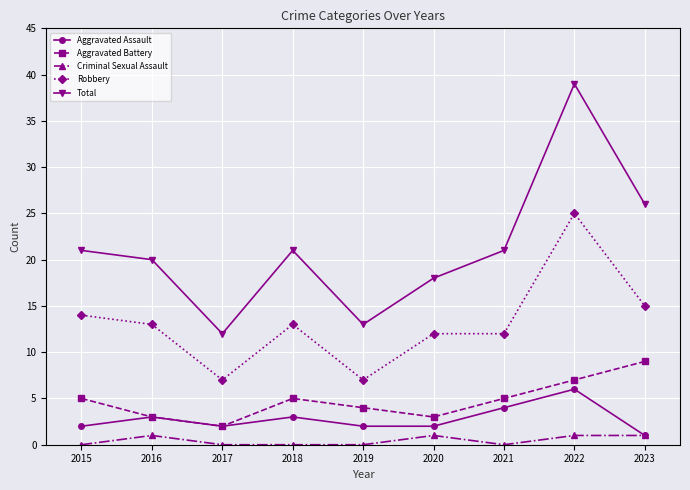

In Total, how many points are higher than both neighbors (excluding endpoints)?

2